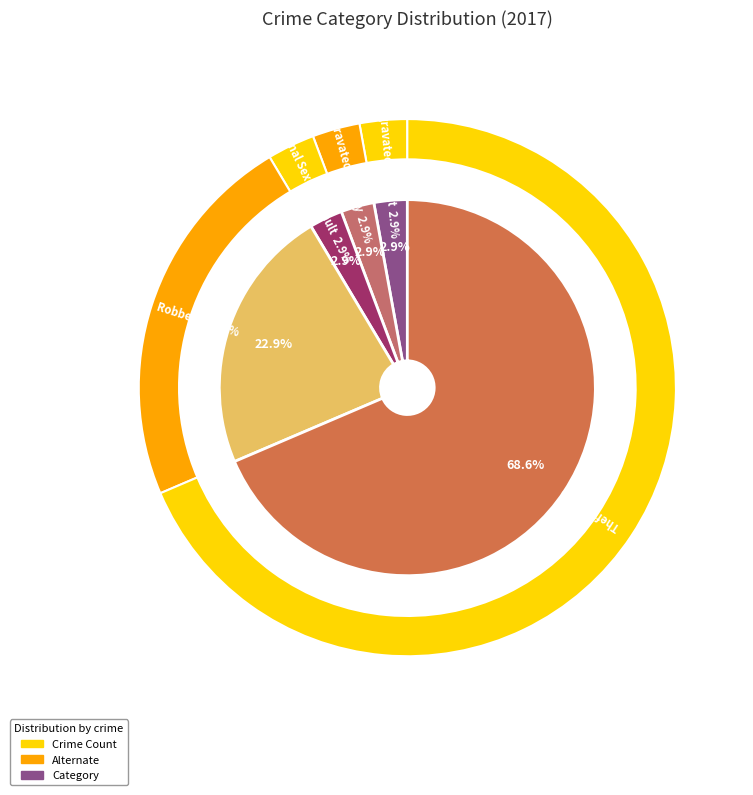

How much of the chart is everything except Aggravated Battery?

97.1%